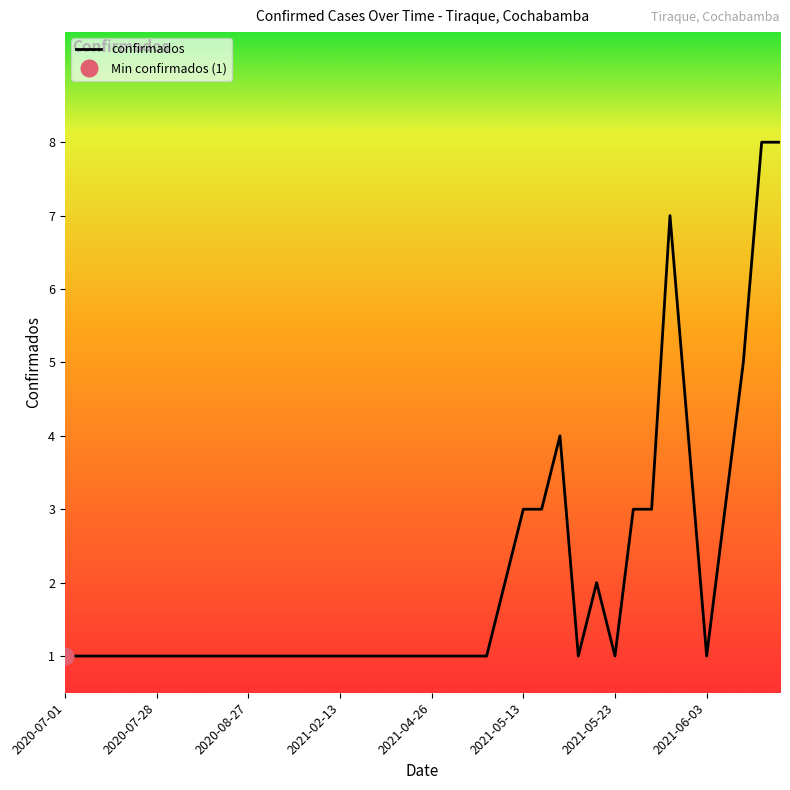

Reading left to right, list all the values displayed in this chart.

1	1	1	1	1	1	1	1	1	1	1	1	1	1	1	1	1	1	1	1	1	1	1	1	2	3	3	4	1	2	1	3	3	7	4	1	3	5	8	8